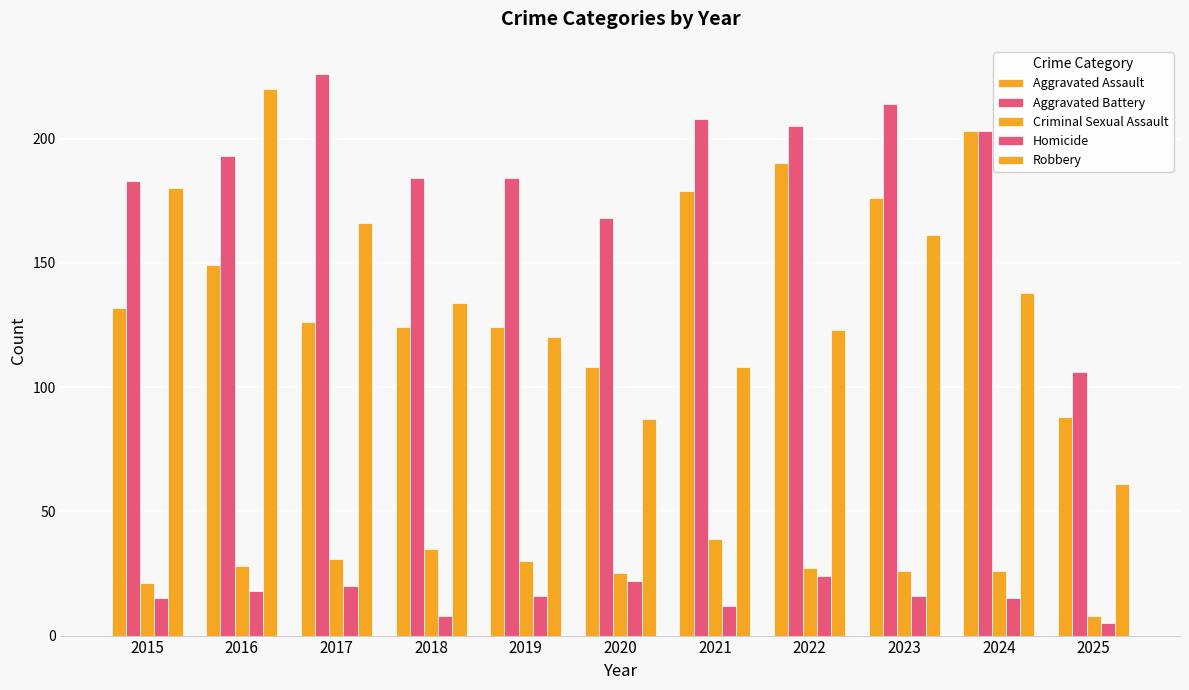

How many bars are there in total?

55